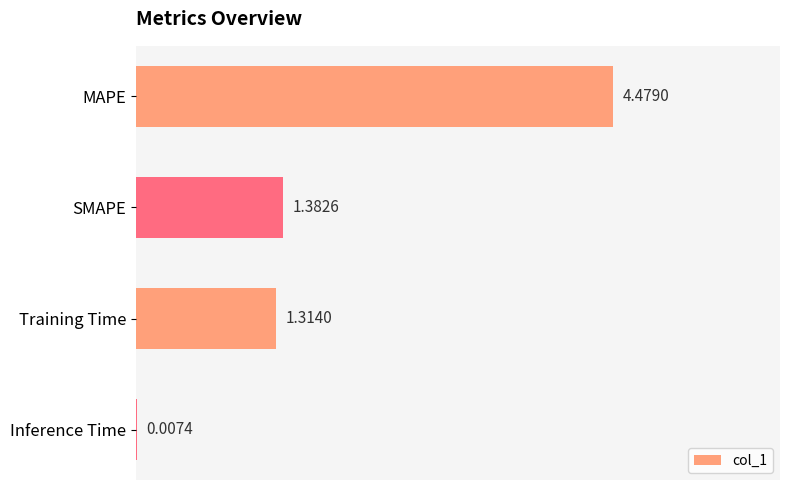

At which label is the value closest to 2?

SMAPE